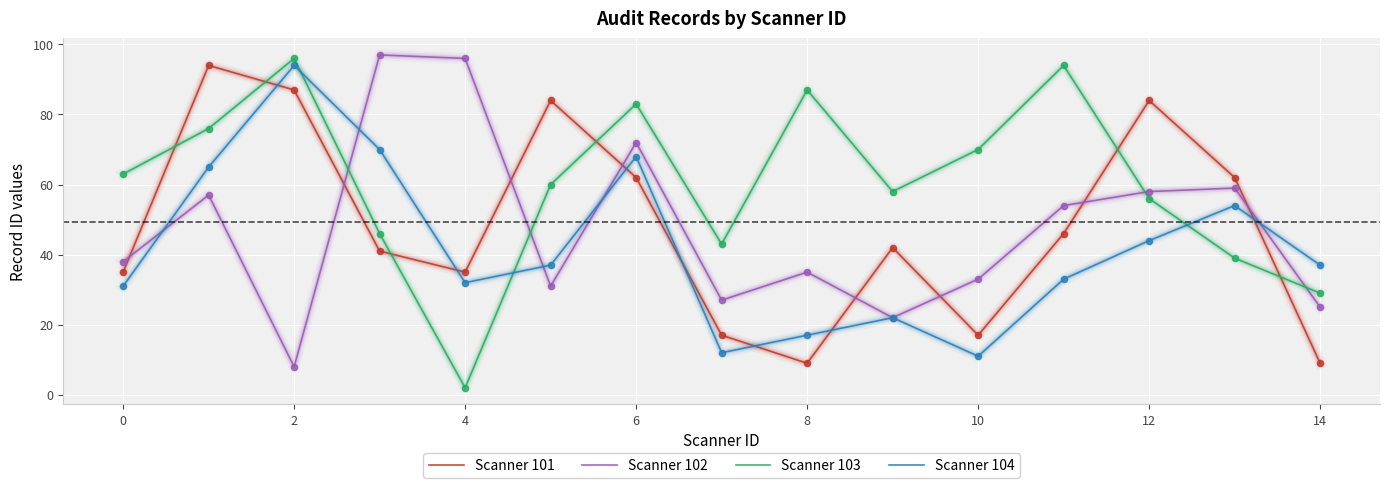

Which series has the largest total across all categories?

Scanner 103